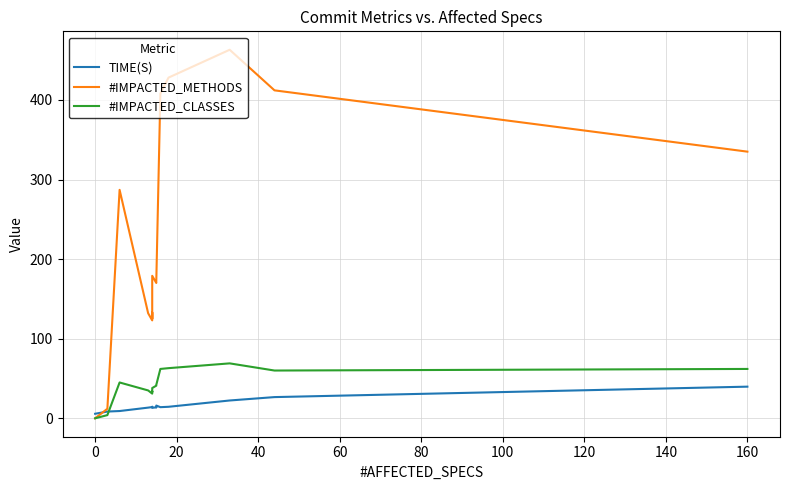

After their last crossing, which series has the higher values: TIME(S) or #IMPACTED_METHODS?

#IMPACTED_METHODS